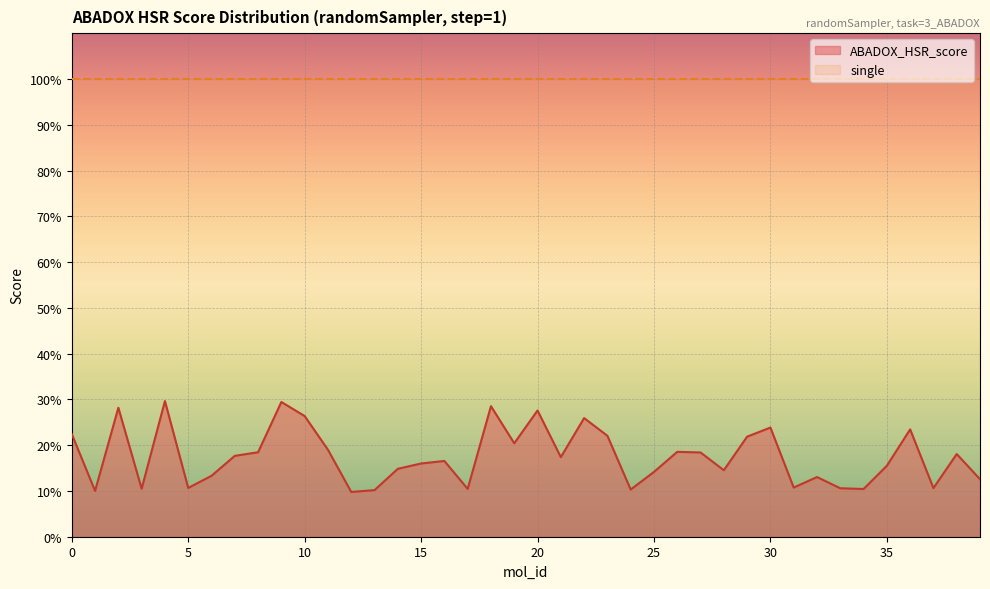

Rank the categories by value from lowest to highest.

12, 1, 13, 24, 34, 17, 3, 33, 37, 5, 31, 39, 32, 6, 25, 28, 14, 35, 15, 16, 21, 7, 38, 27, 8, 26, 11, 19, 29, 23, 0, 36, 30, 22, 10, 20, 2, 18, 9, 4